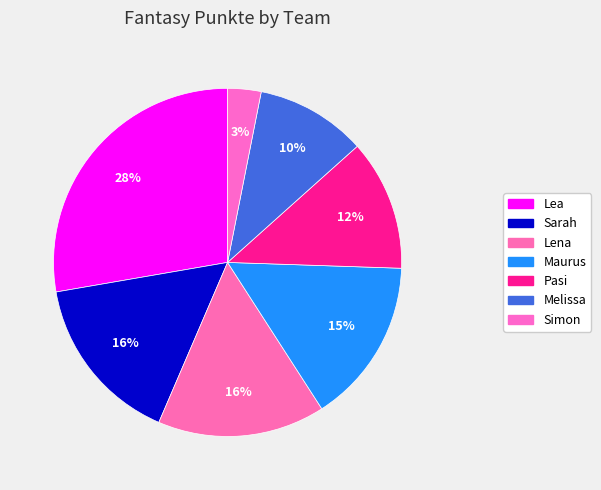

Does any single category account for the majority?

No